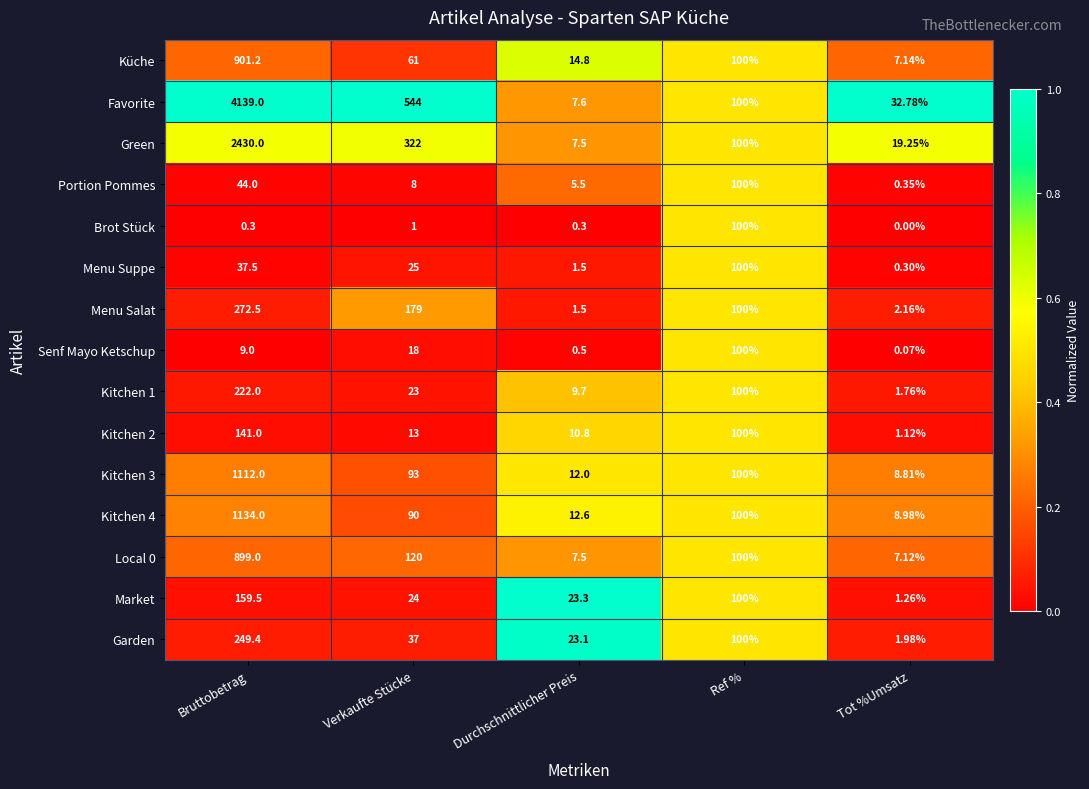

At how many categories does at least one series exceed 0?

5